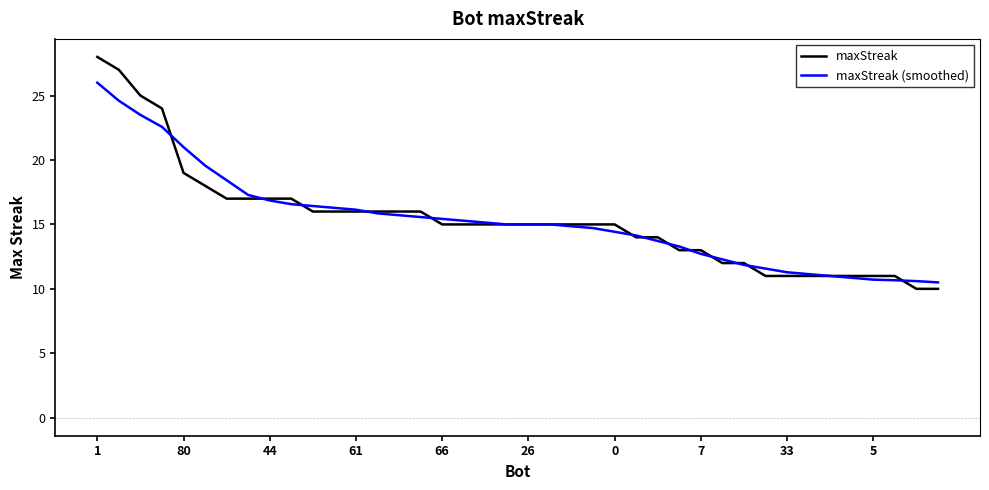

What is the minimum value for maxStreak (smoothed)?

10.5